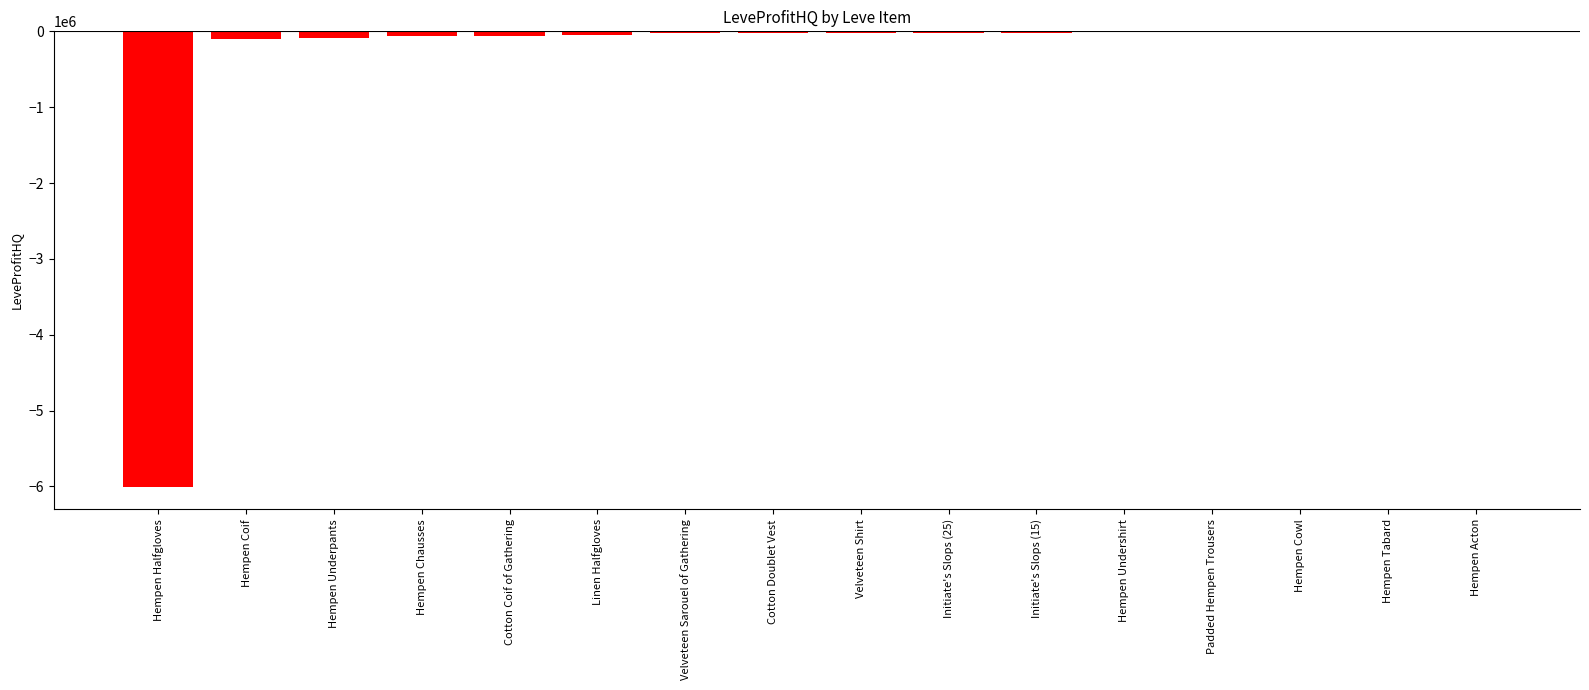

True or false: the data shows -2063365.0 at Hempen Halfgloves.

False